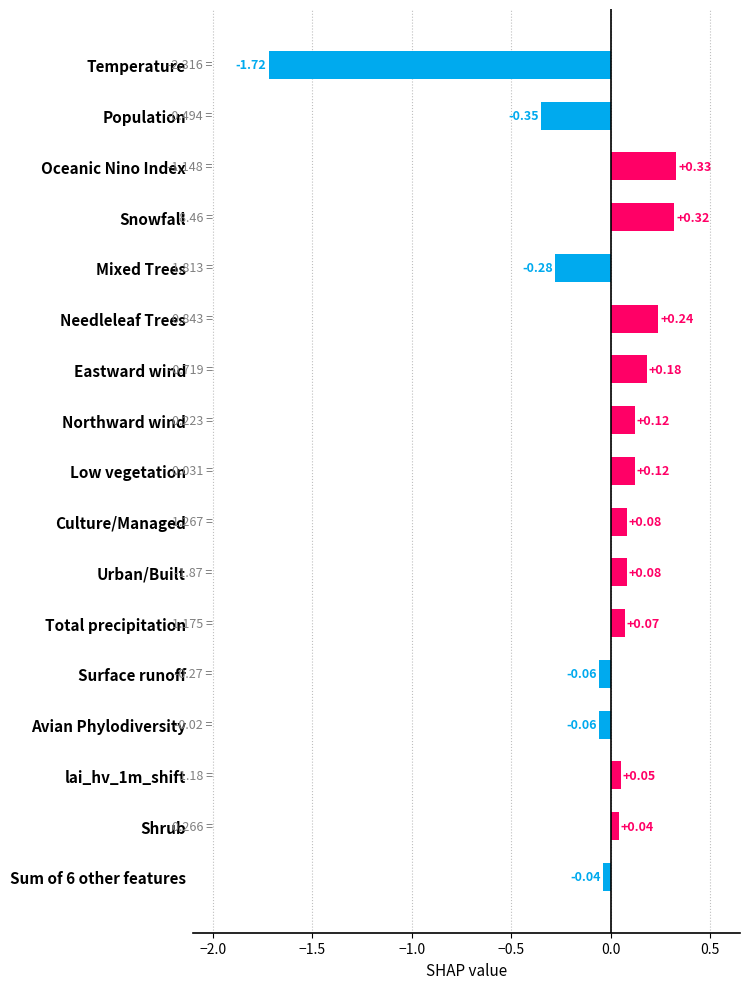

Which label corresponds to the smallest value in the chart?

Temperature